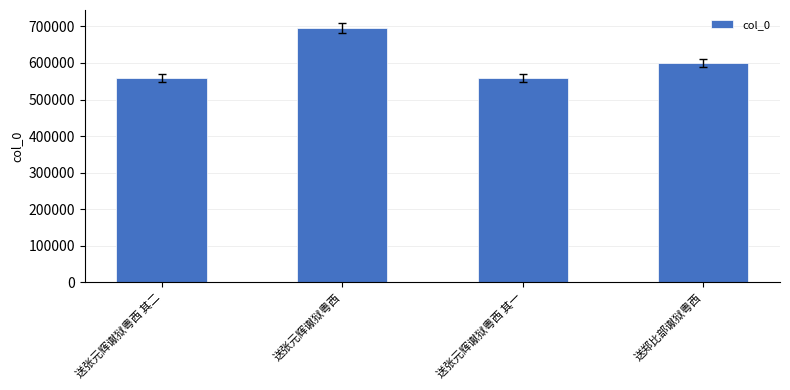

What is the smallest value displayed?

559073